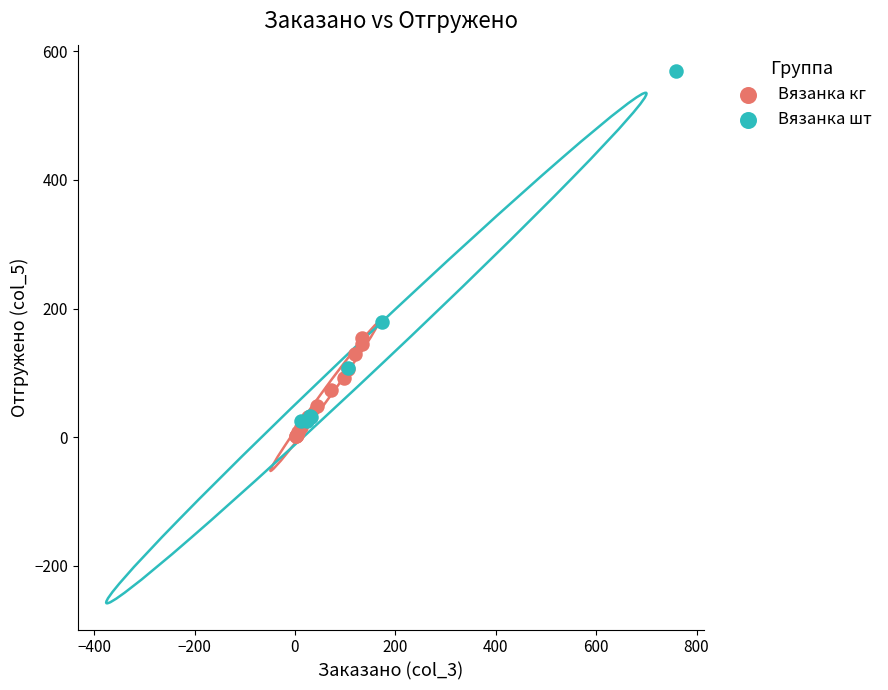

What are all the series names shown in the legend?

Вязанка кг, Вязанка шт